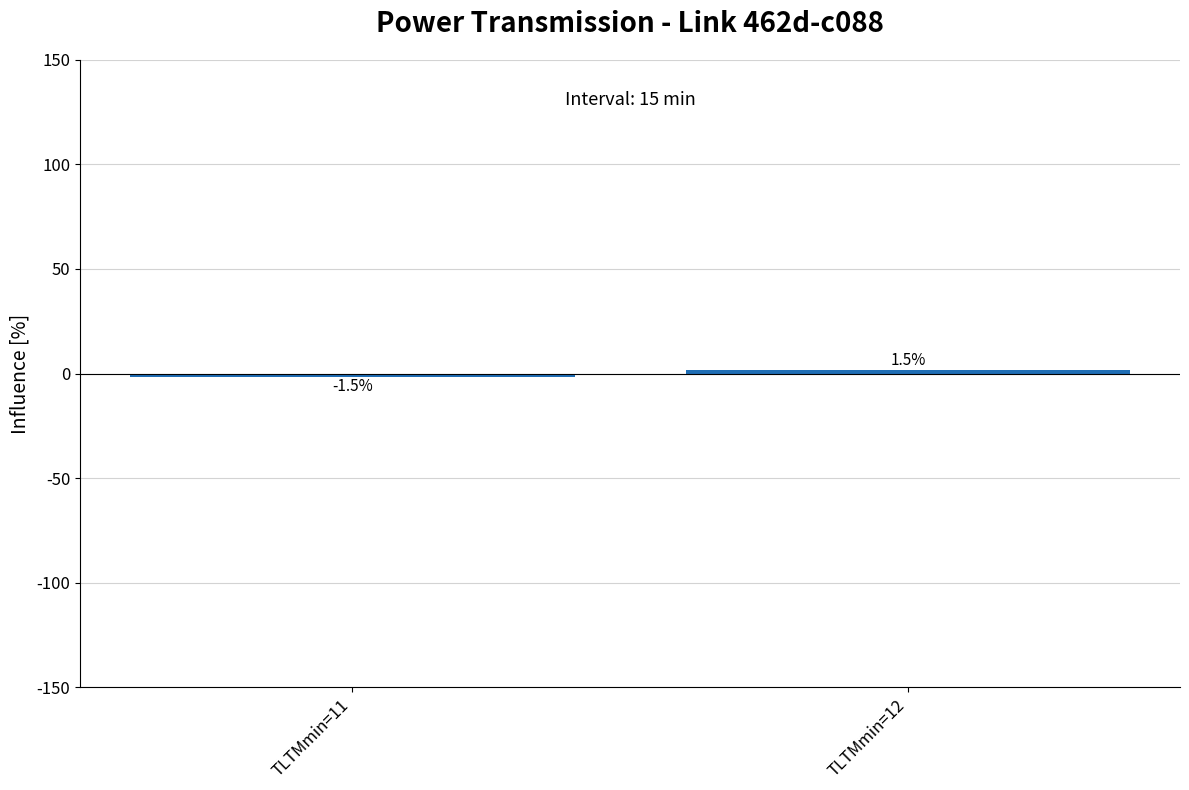

What is the difference between the values at TLTMmin=11 and TLTMmin=12?

3.0